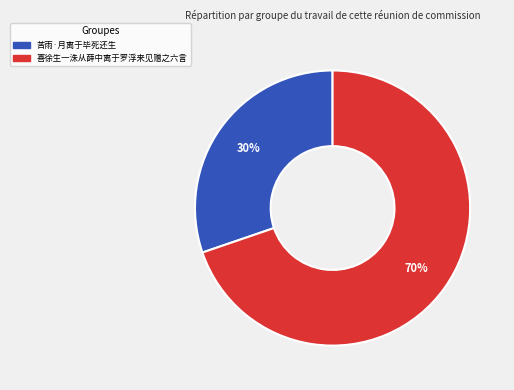

Is it true that 喜徐生一洙从薛中离于罗浮来见赠之六言 is 70% of the pie?

True